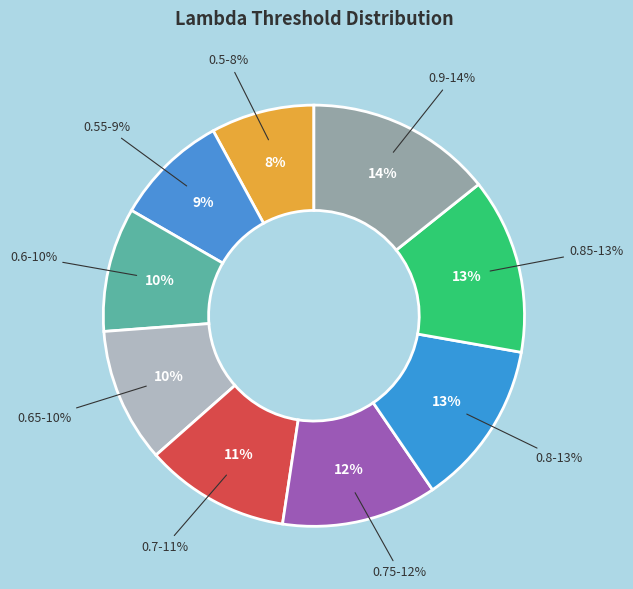

Count the number of slices in the pie.

4